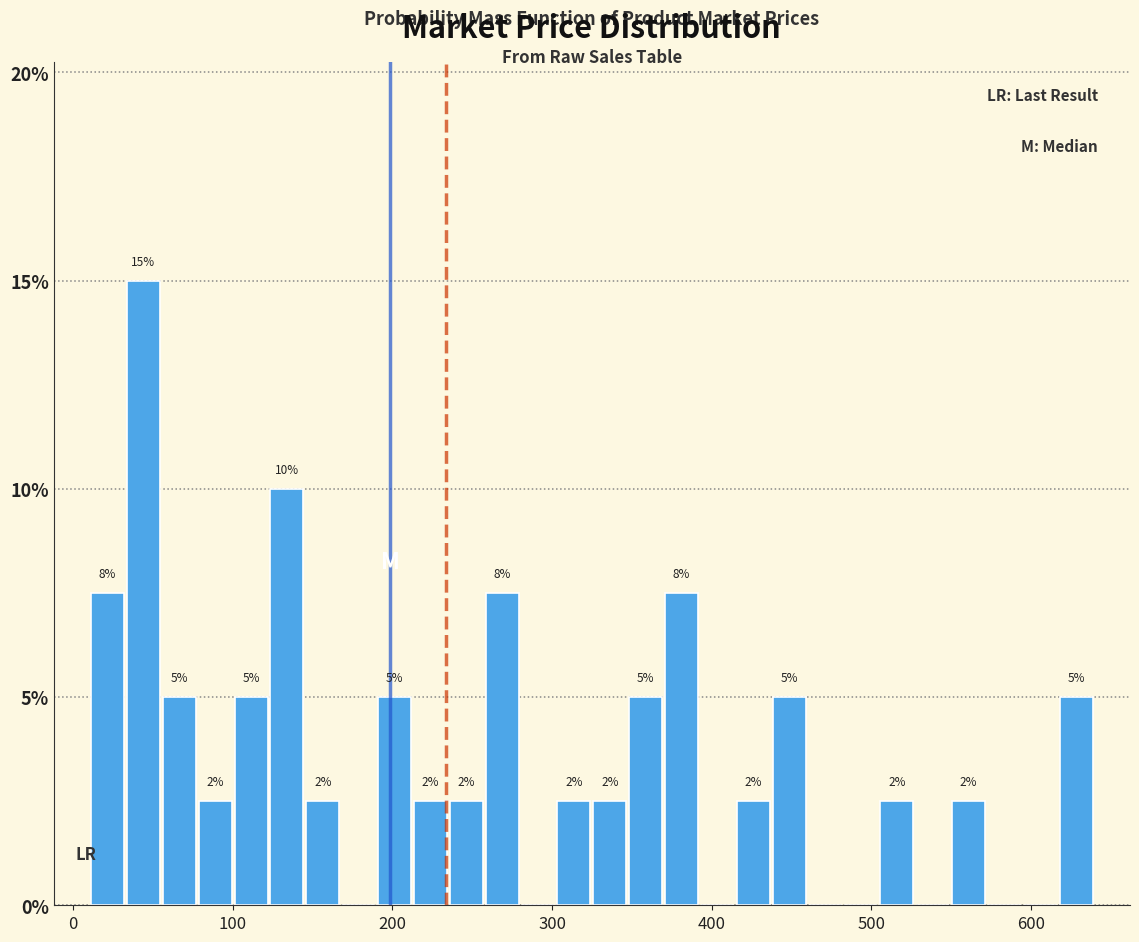

Around what value on the x-axis is the tallest bar? Give the approximate position of its centre, as read against the axis.

40